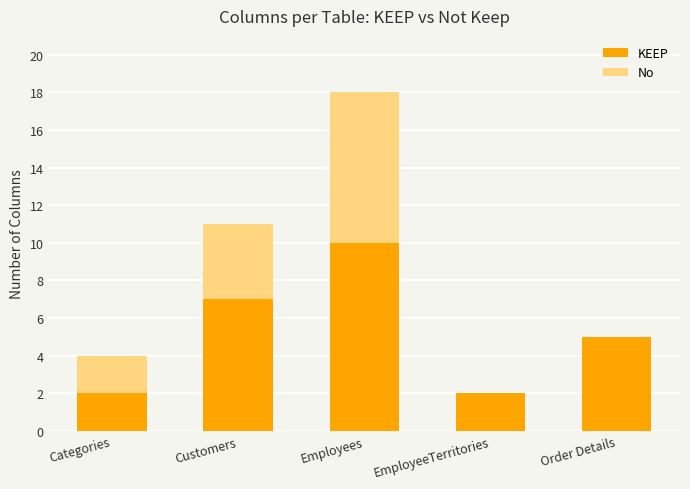

What is the maximum value for KEEP?

10